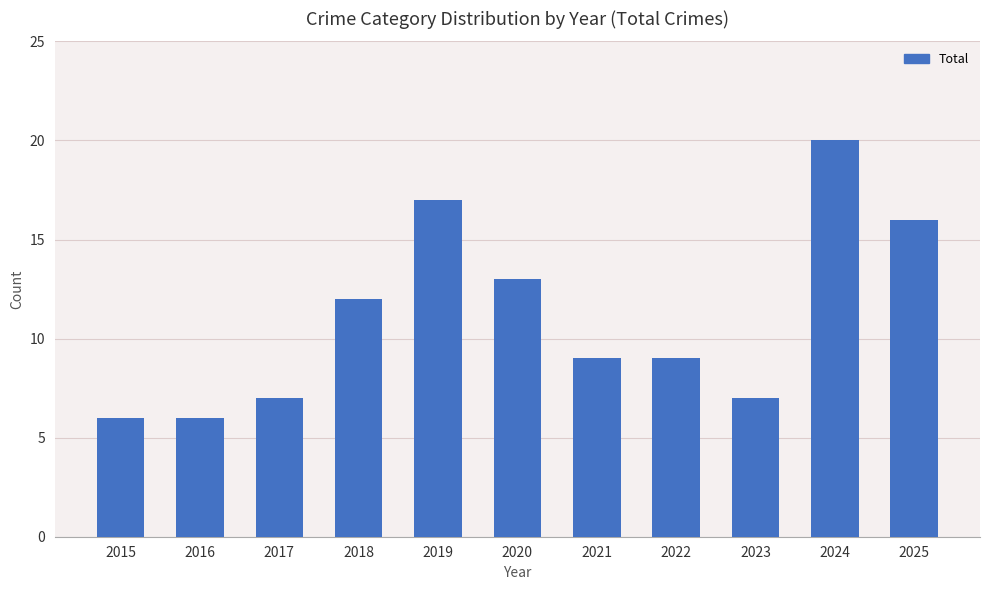

What is the difference between the second highest and minimum values?

11